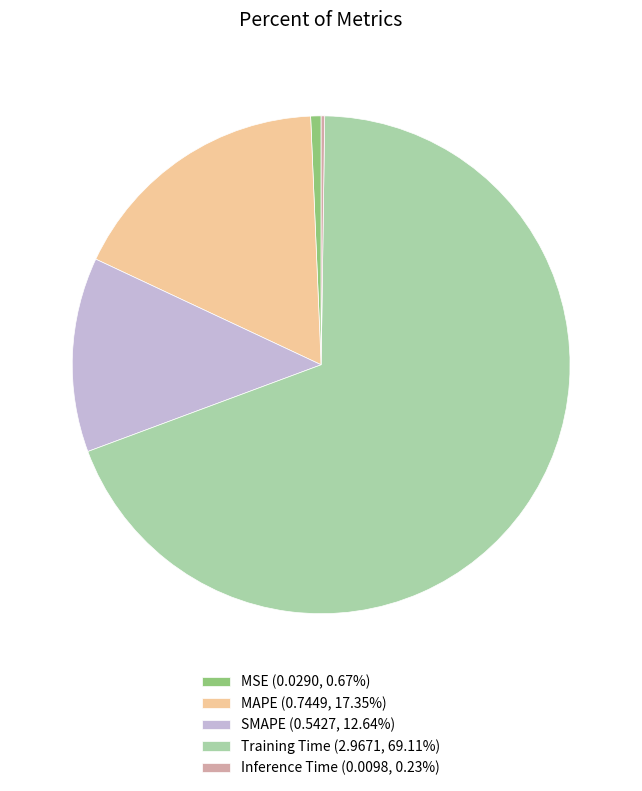

Is the sum of Training Time (2.9671, 69.11%) and MSE (0.0290, 0.67%) greater than half?

Yes